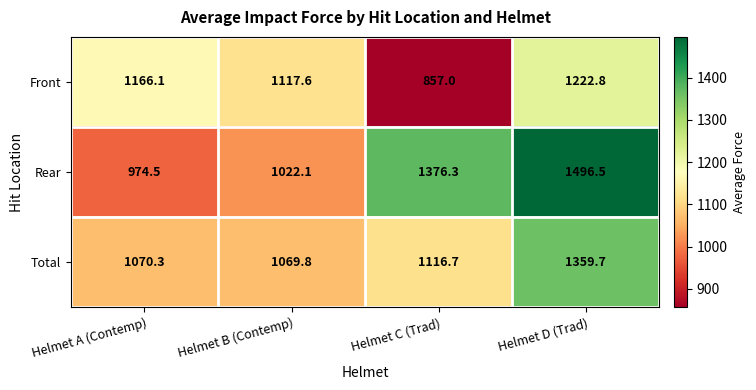

List the series in order of their peak value, lowest first.

Front, Total, Rear